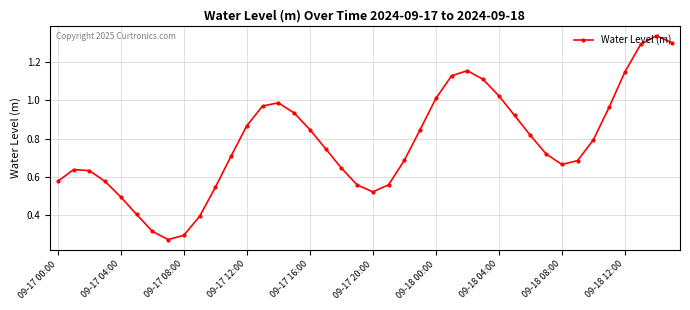

How many points are lower than both their immediate neighbors (excluding endpoints)?

3